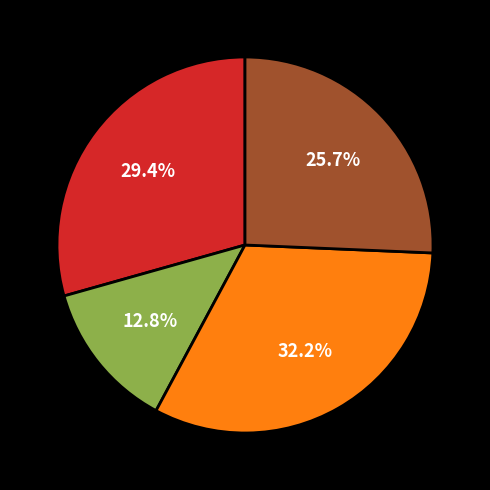

Is there a majority slice in this chart?

No